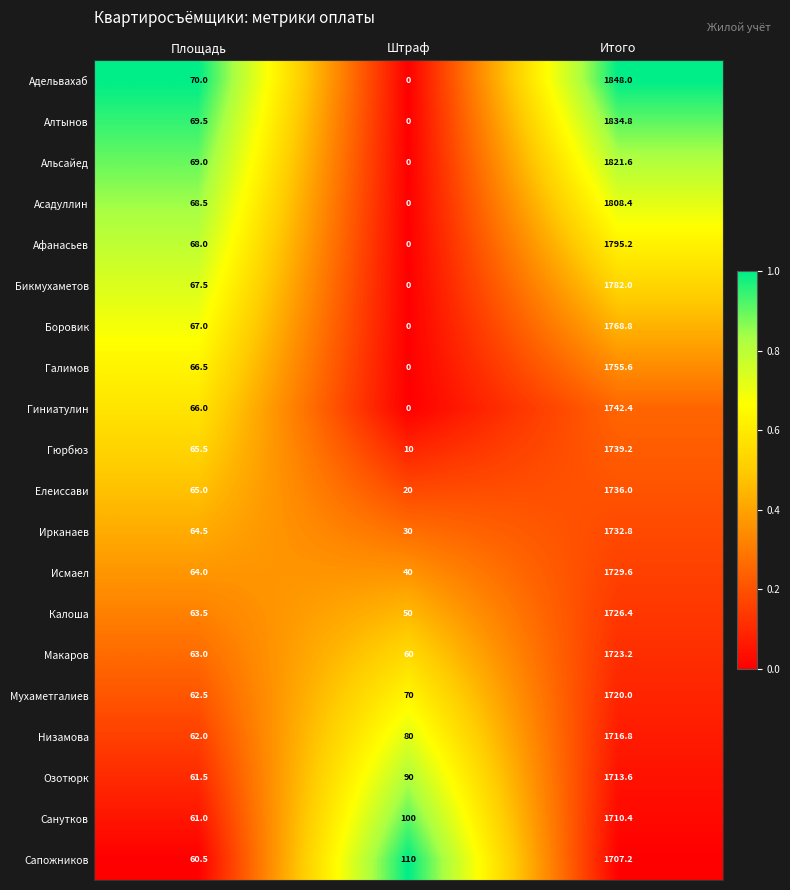

Is it true that Альсайед equals 2964.6 at Итого?

False